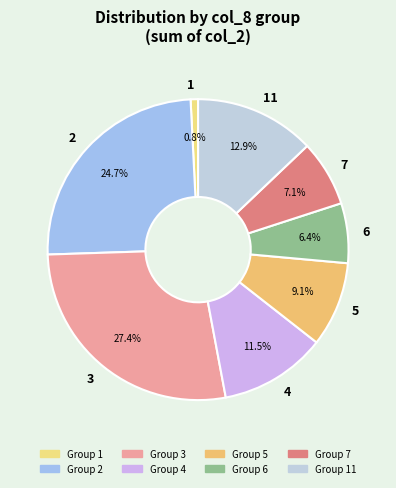

What percentage is NOT represented by 1?

99.2%